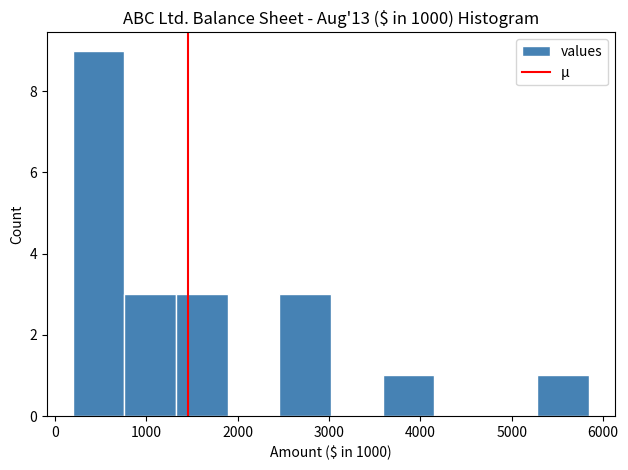

Reading left to right, list every bar in this chart as the range it spans on the x-axis followed by its height. Neither the bar edges nor the heights are printed on the chart, so give them approximately, as read against the axes.

200 to 800: 9
800 to 1300: 3
1300 to 1900: 3
1900 to 2500: 0
2500 to 3000: 3
3000 to 3600: 0
3600 to 4200: 1
4200 to 4700: 0
4700 to 5300: 0
5300 to 5800: 1